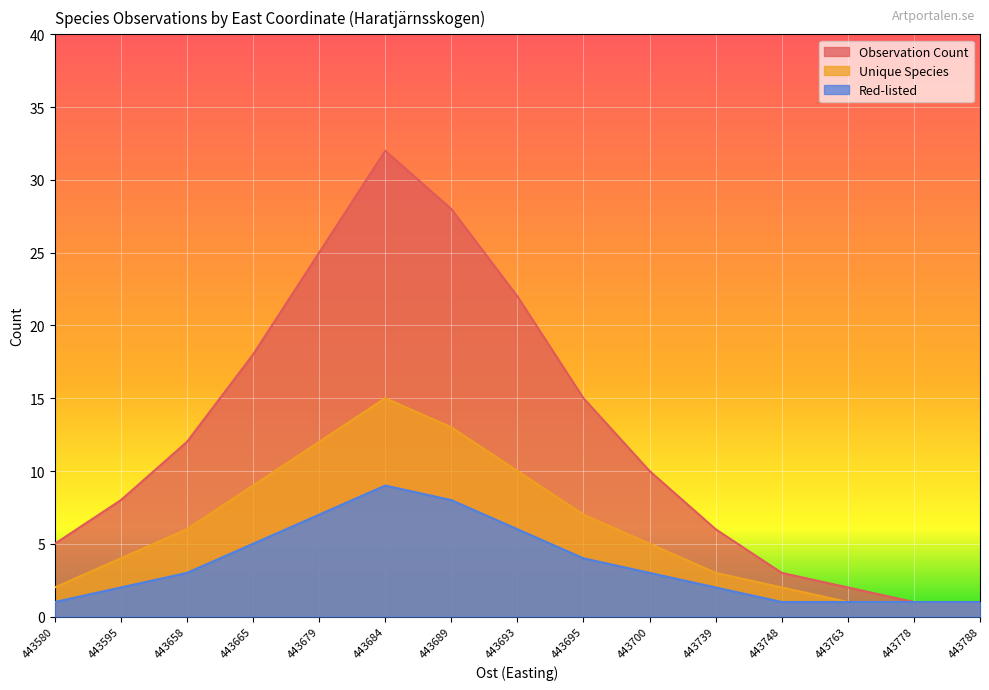

What are all the series names shown in the legend?

Observation Count, Unique Species, Red-listed